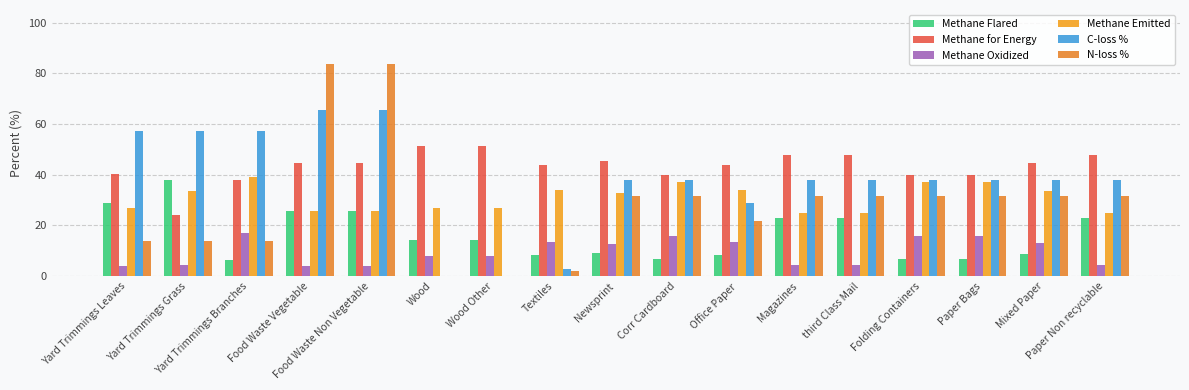

What is the minimum value for Methane Emitted?

24.8